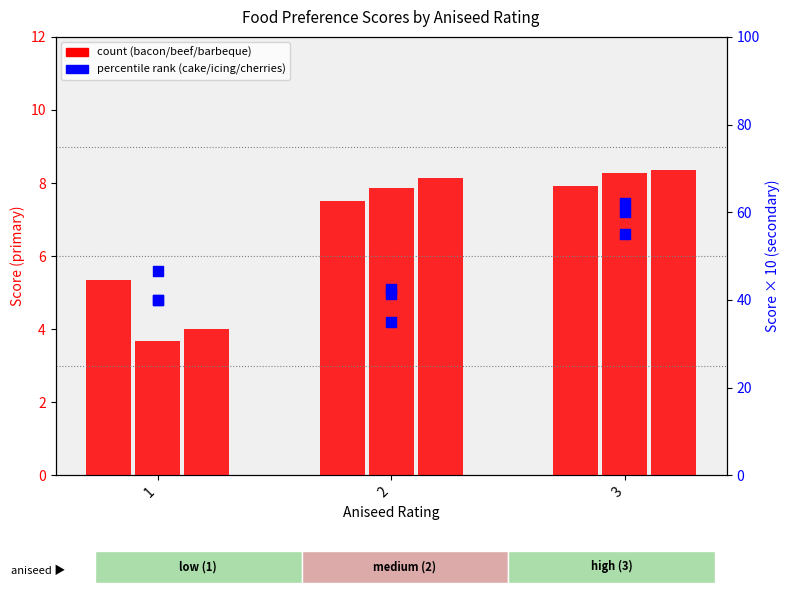

Is the value of bacon at 3 greater than the value of barbequed_grilled_meat at 1?

Yes